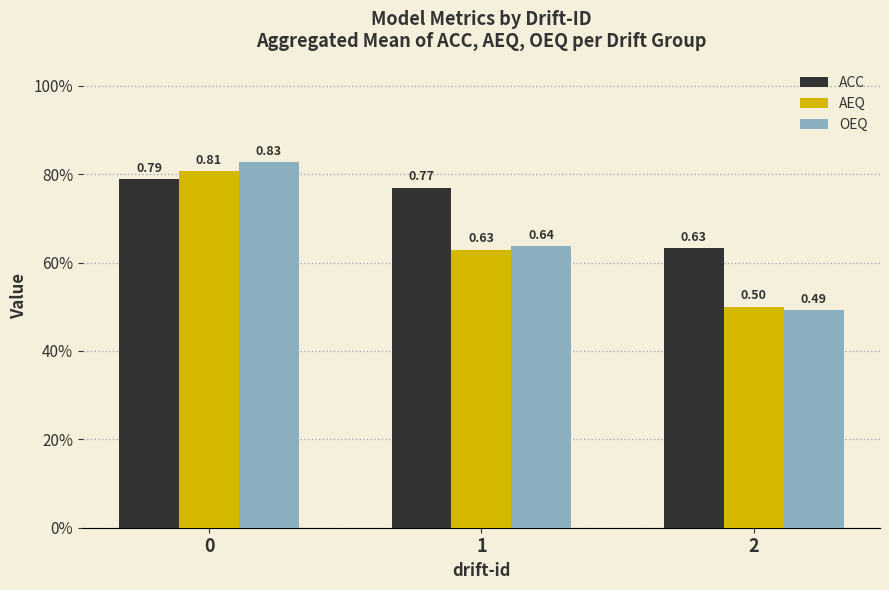

What is the minimum value for ACC?

0.6